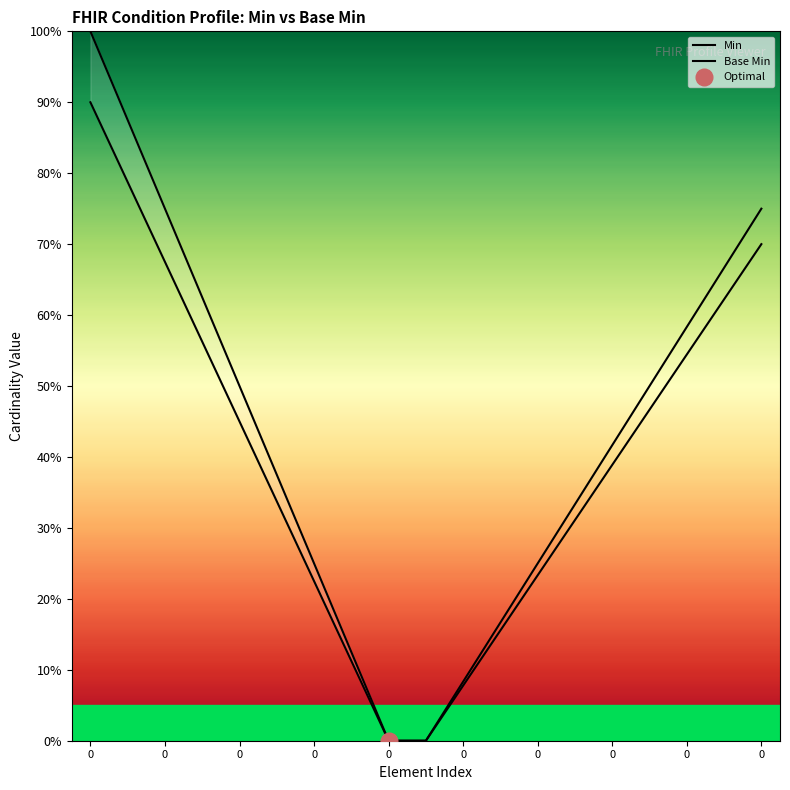

Reading left to right, extract all data points from this chart.

Min: 1.0	0.9	0.8	0.6	0.5	0.4	0.2	0.1	0.0	0.0	0.1	0.2	0.2	0.3	0.4	0.5	0.5	0.6	0.7
Base Min: 0.9	0.8	0.7	0.6	0.5	0.3	0.2	0.1	0.0	0.0	0.1	0.2	0.2	0.3	0.4	0.5	0.6	0.7	0.8